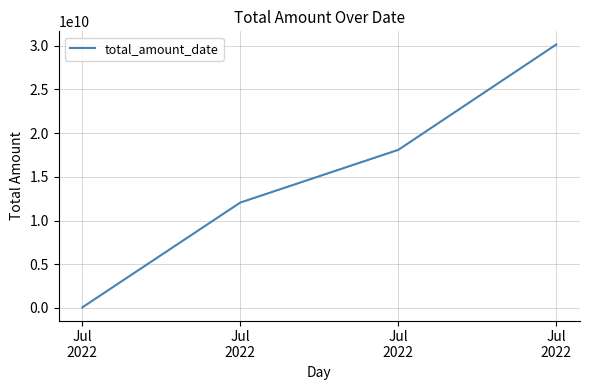

What is the change in value from Jul
2022 to Jul
2022?

+30089700000